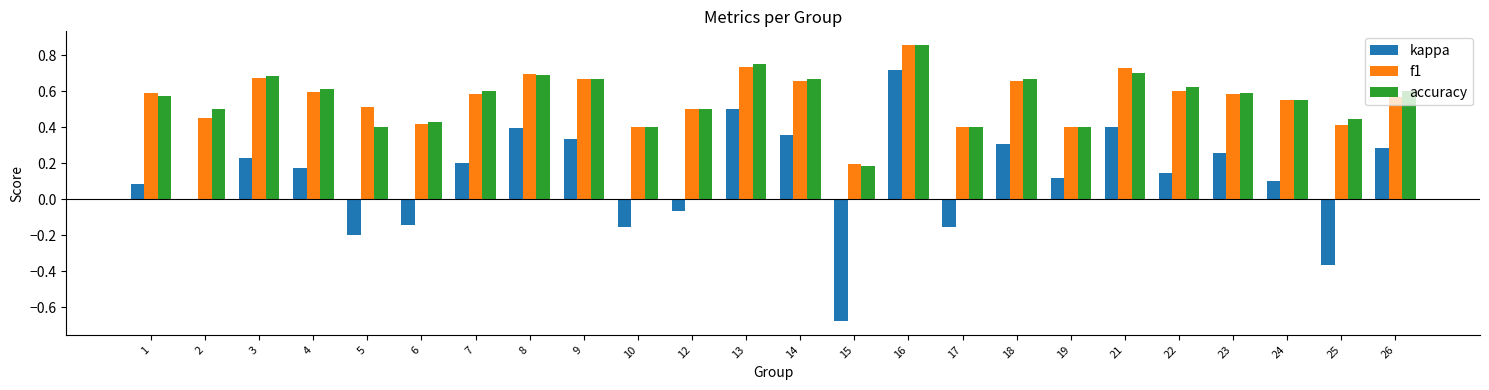

Is the value of f1 at 3 greater than the value of kappa at 2?

Yes